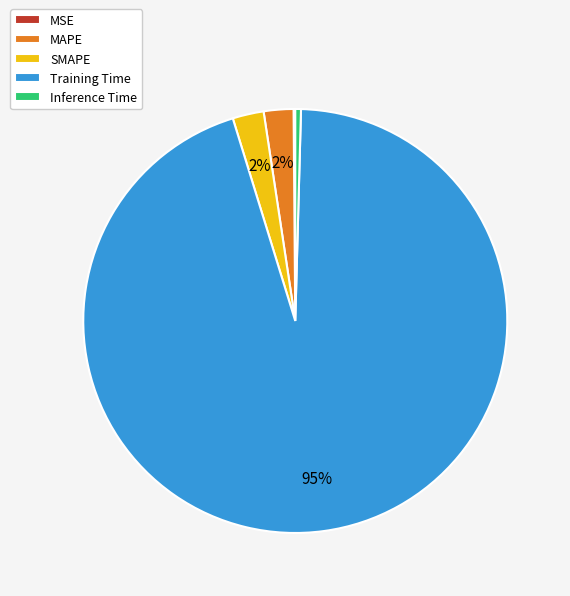

To the nearest percent, what is the average slice percentage?

20%